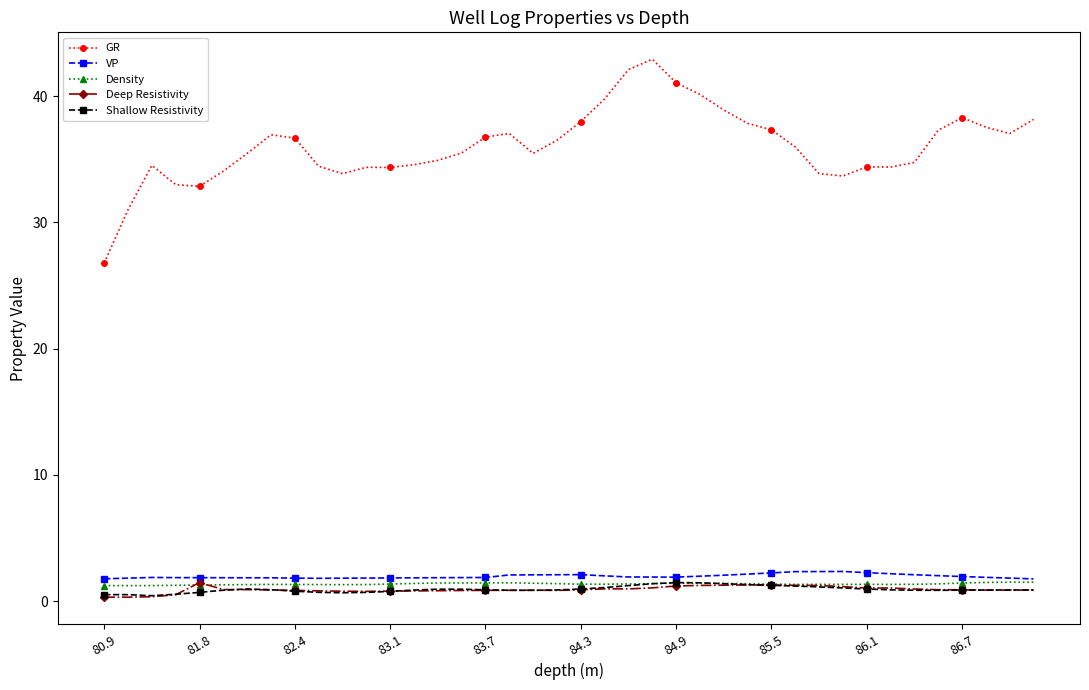

Which series has the largest range (max minus min)?

GR